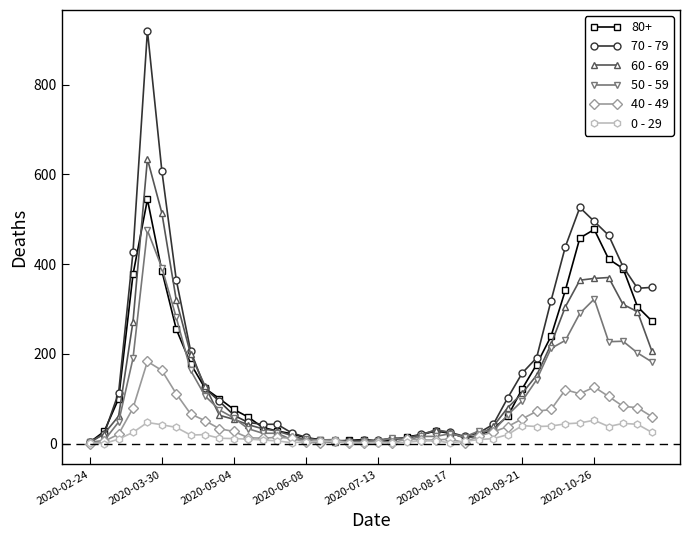

What is the sum of all 70 - 79 values?

7107